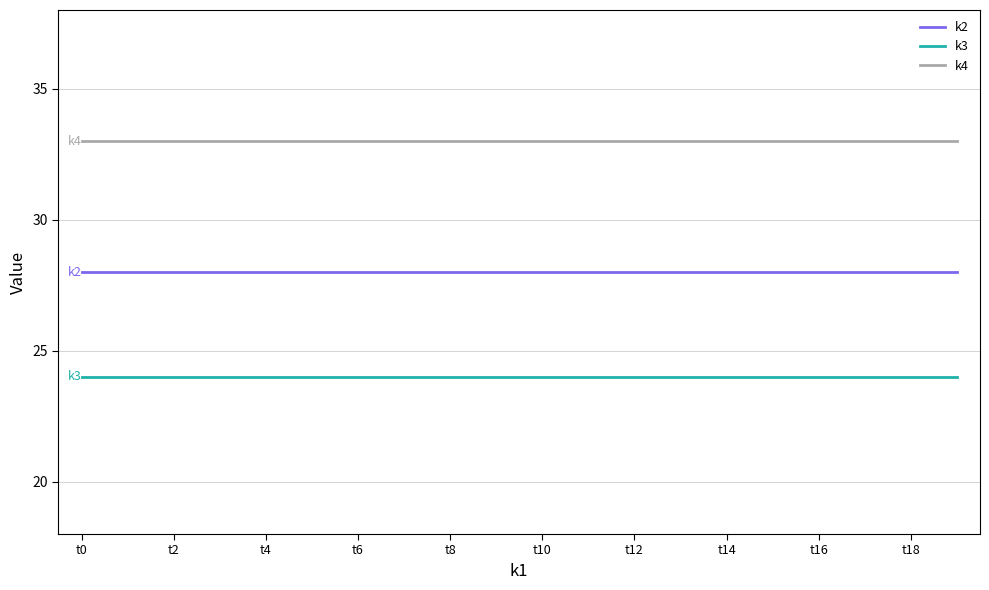

True or false: k2 and k3 cross at least once.

False